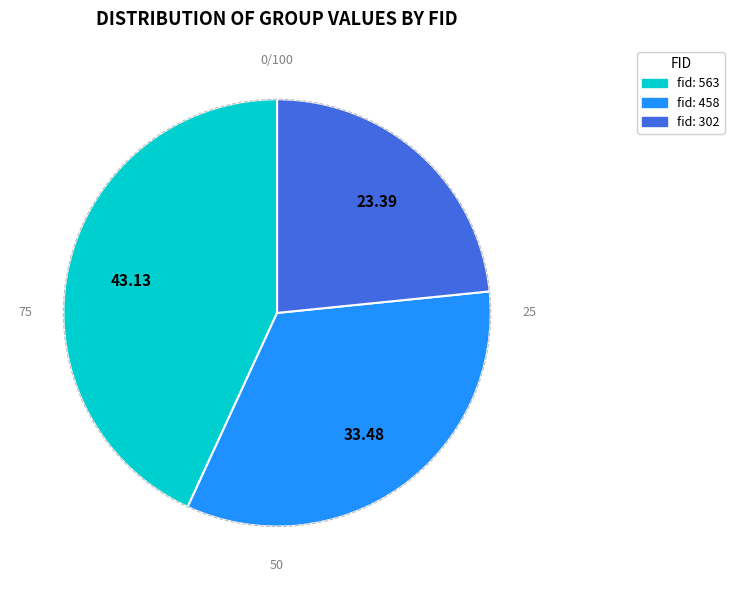

Is there any slice that represents more than half of the pie?

No